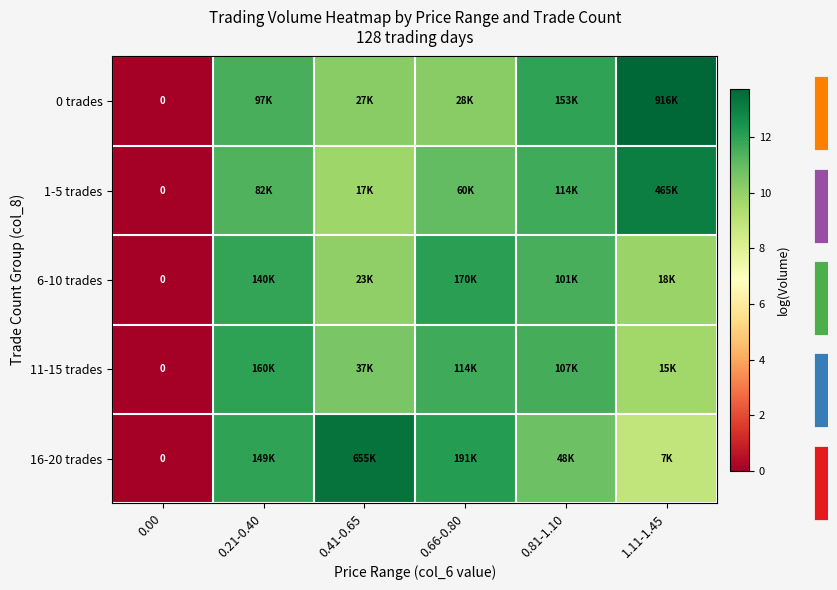

The 0 trades series shows 11.5 at 0.21-0.40. True or false?

True